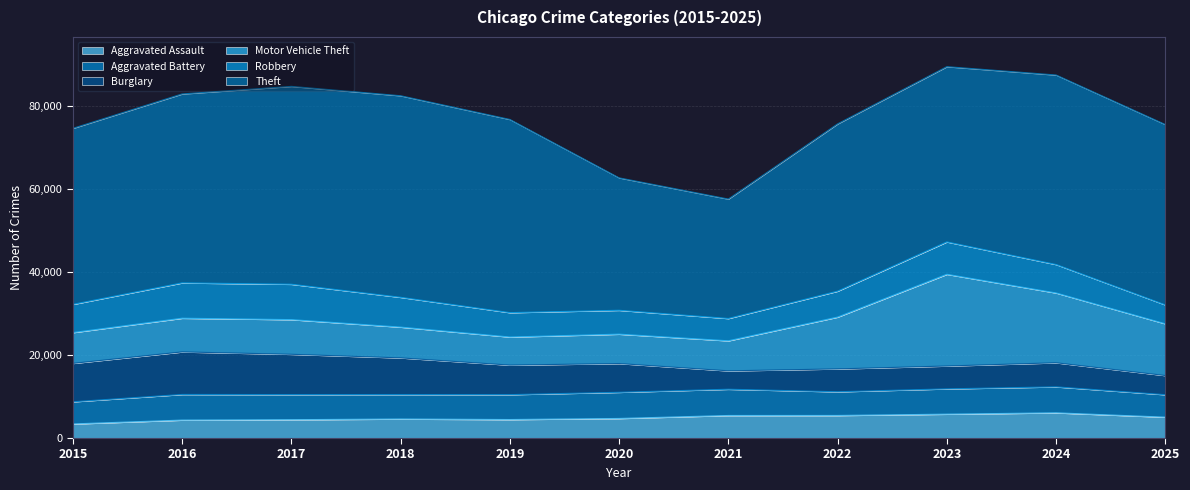

How many data points in Motor Vehicle Theft are less than 8120?

5